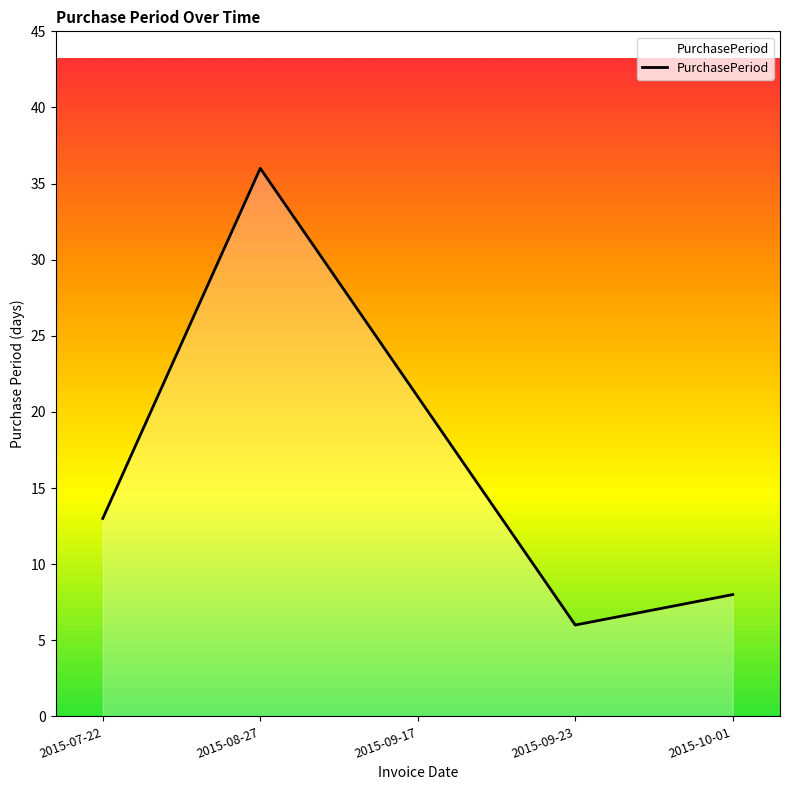

What is the change in value from 2015-09-17 to 2015-10-01?

-13